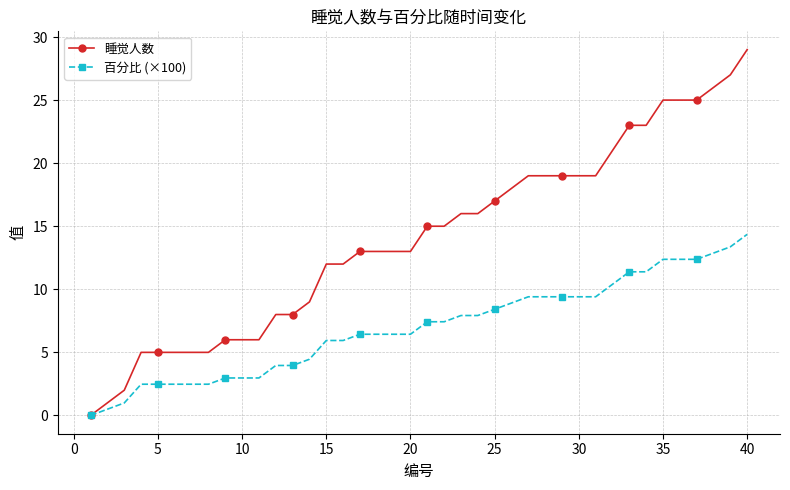

What is the highest value of the 百分比 (×100) series?

14.4